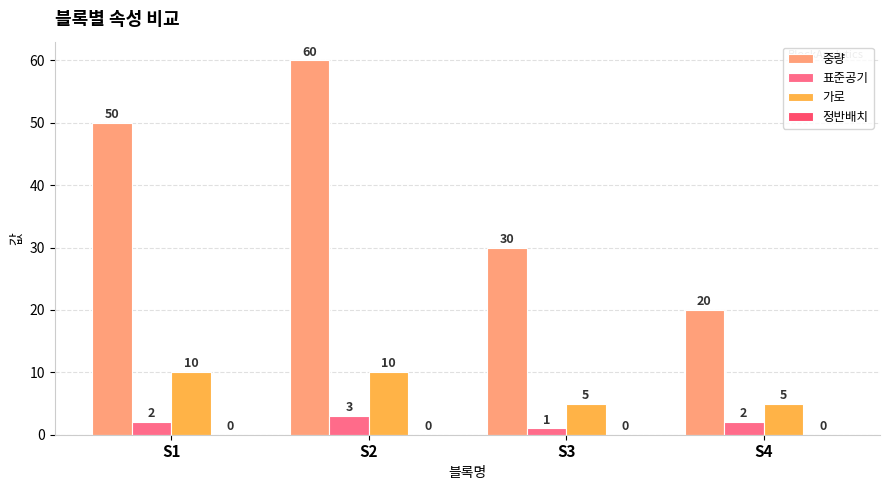

What is the spread (max minus min) of values at S2?

57